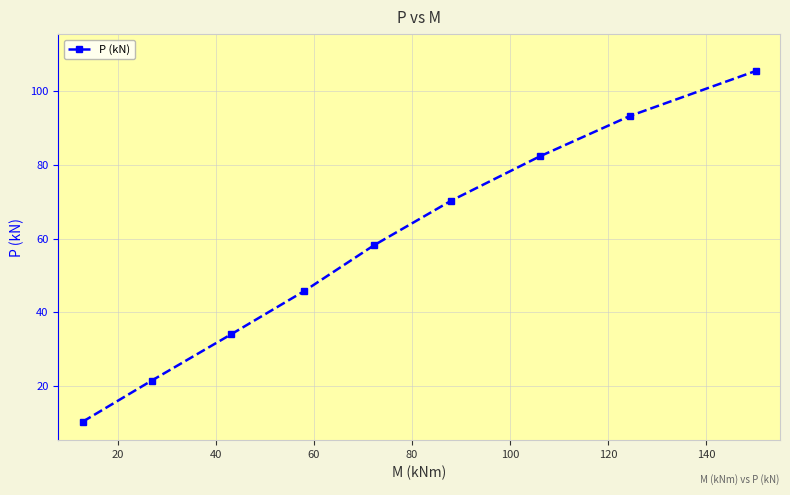

True or false: there are more than 2 points higher than both neighbors.

False